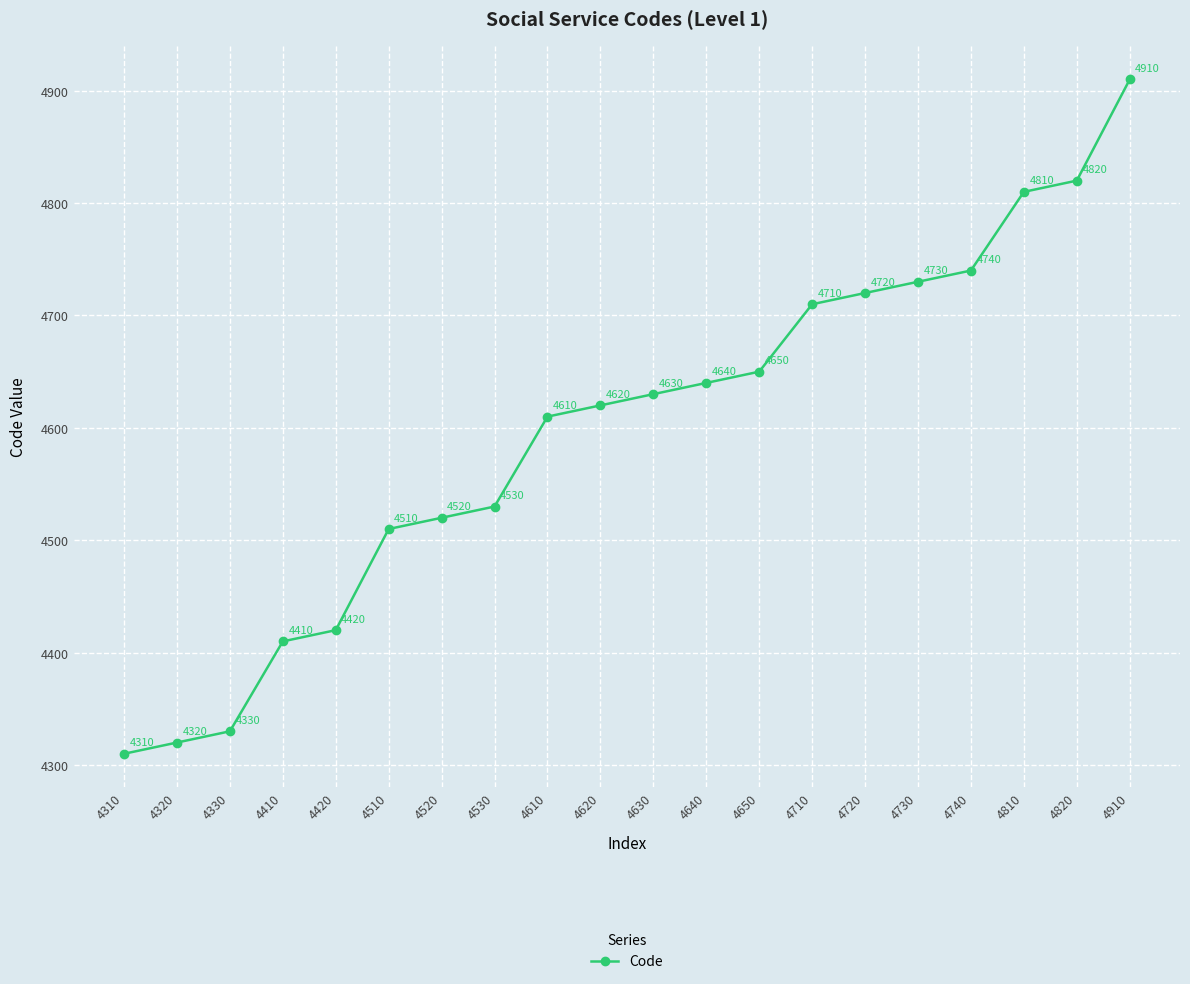

True or false: the data shows 4820 at 4820.

True